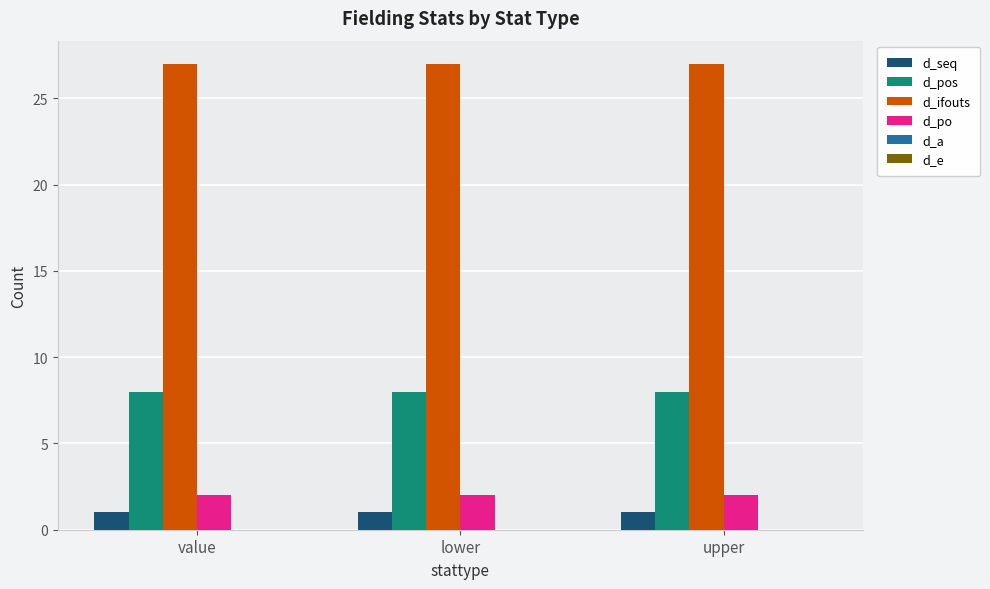

What is the average value of the d_seq series?

1